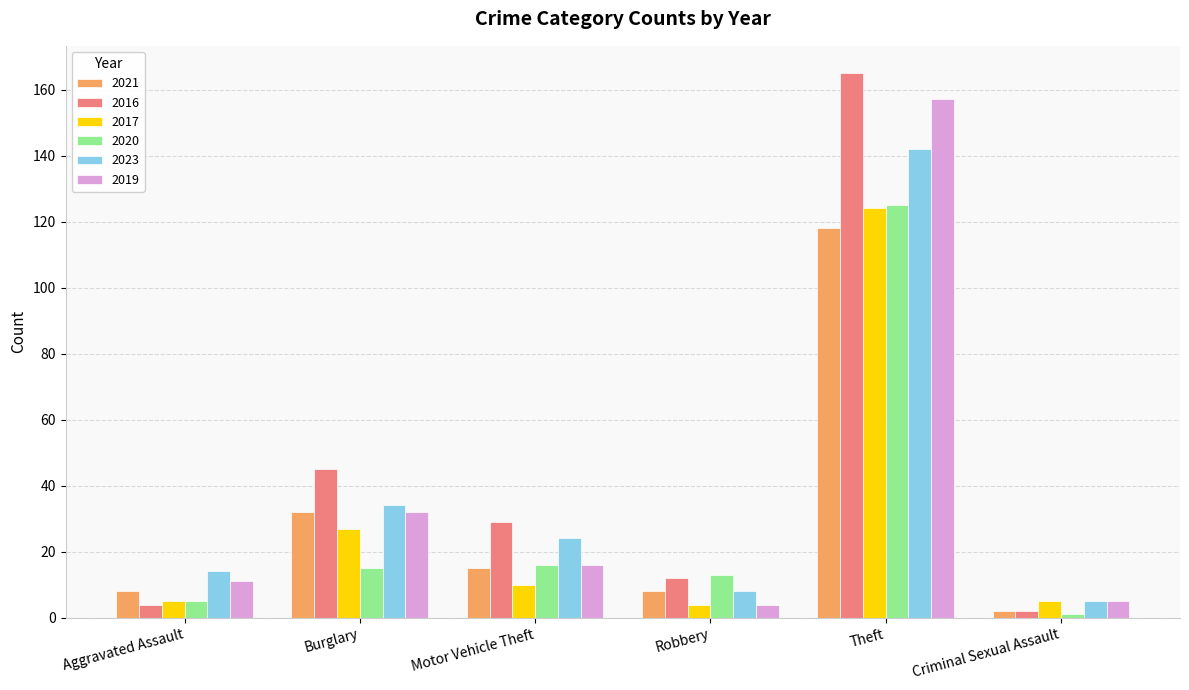

What is the difference between the highest and lowest values at Burglary?

30